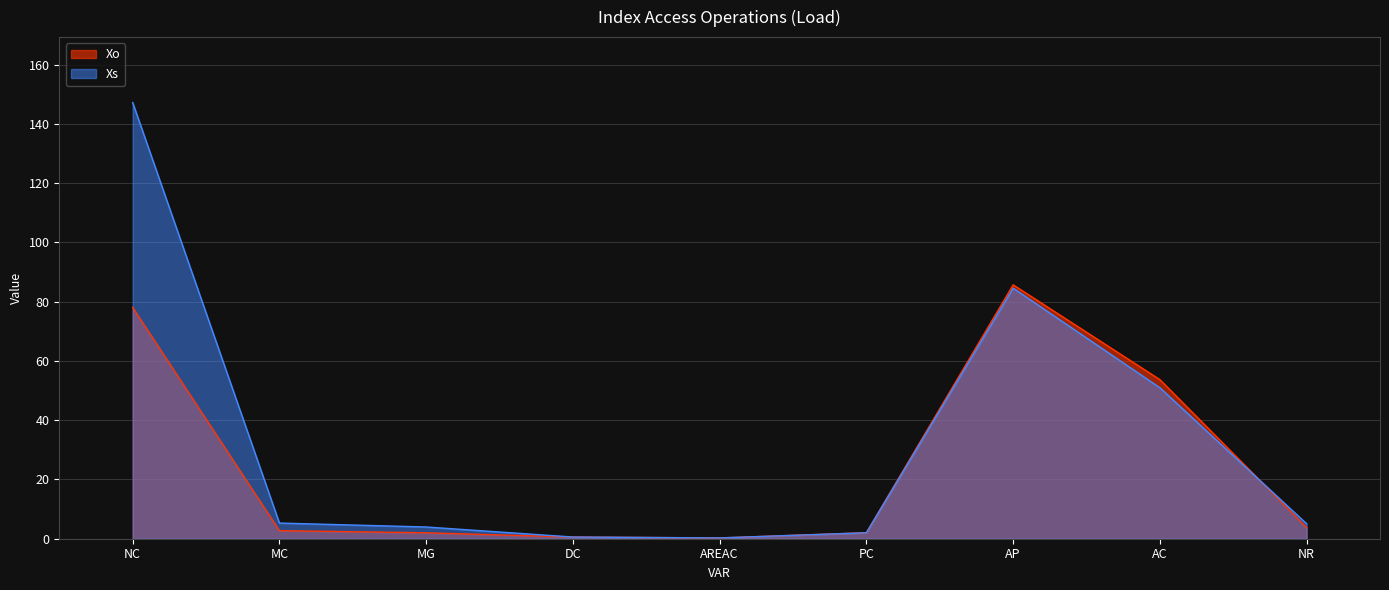

Between which two adjacent categories do Xo and Xs first intersect?

MG and DC